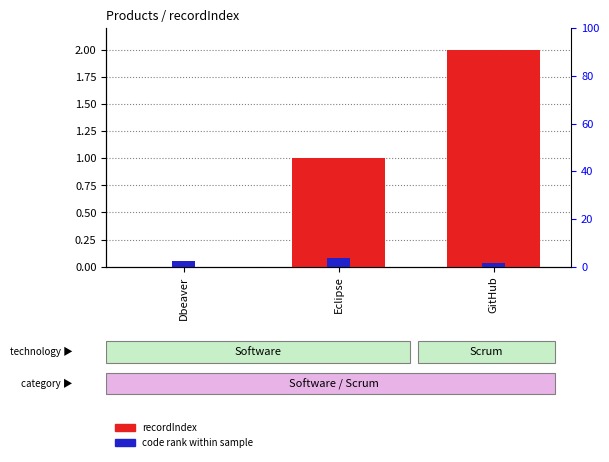

How many bars are there in total?

6